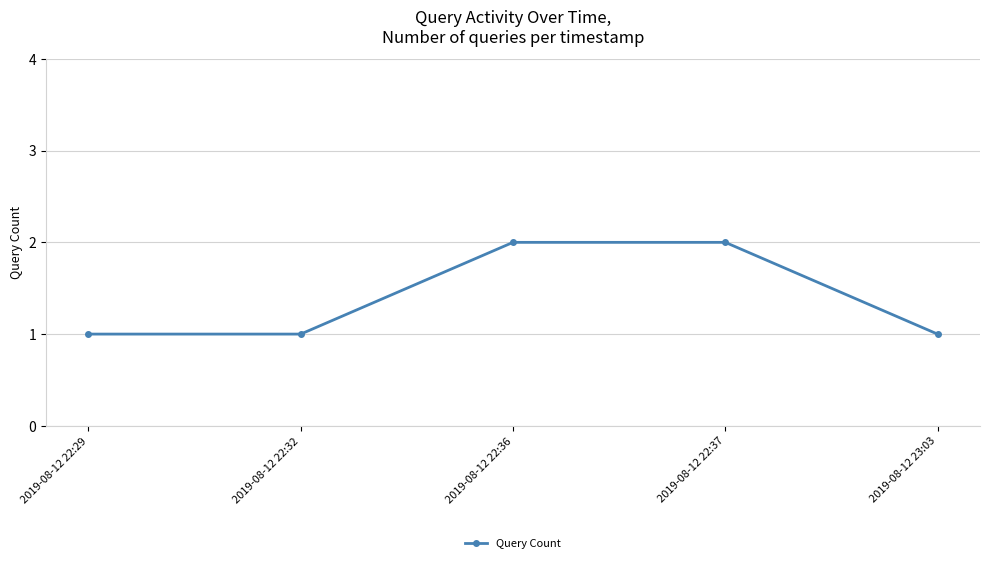

Reading left to right, extract all data points from this chart.

1	1	2	2	1